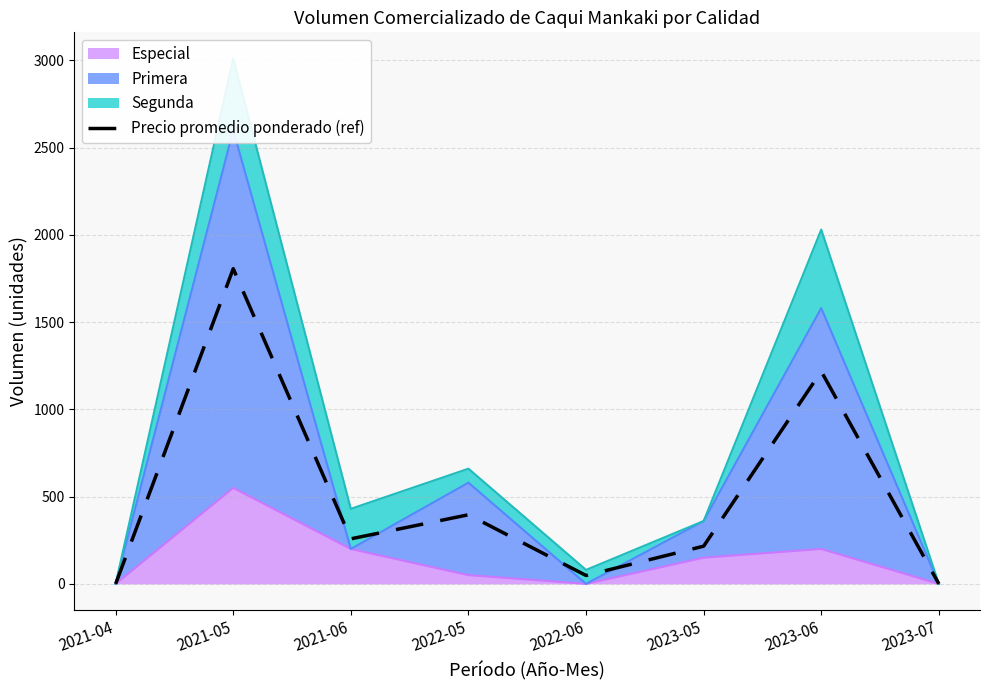

Rank the categories by value from highest to lowest.

2021-05, 2023-06, 2022-05, 2021-06, 2023-05, 2022-06, 2021-04, 2023-07